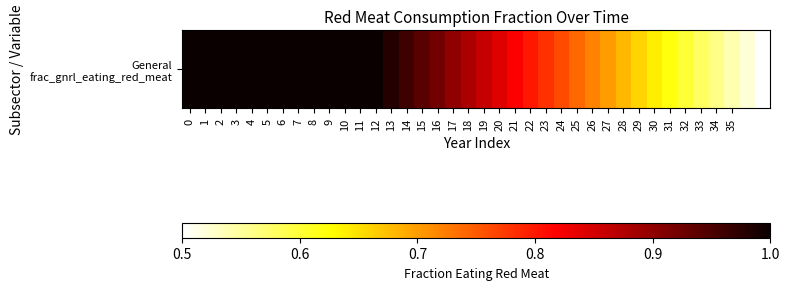

Count the number of categories in the chart.

38